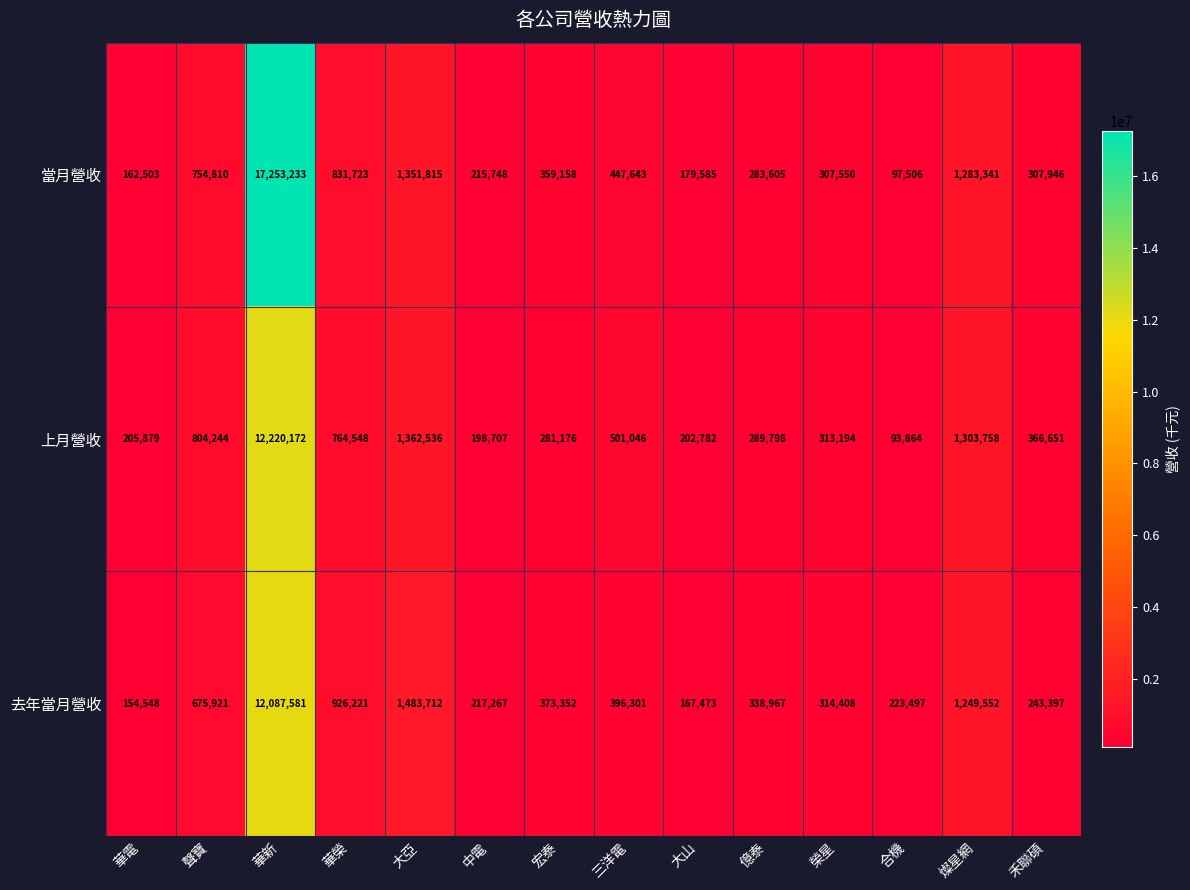

What is the difference between the highest and lowest values at 中電?

18560